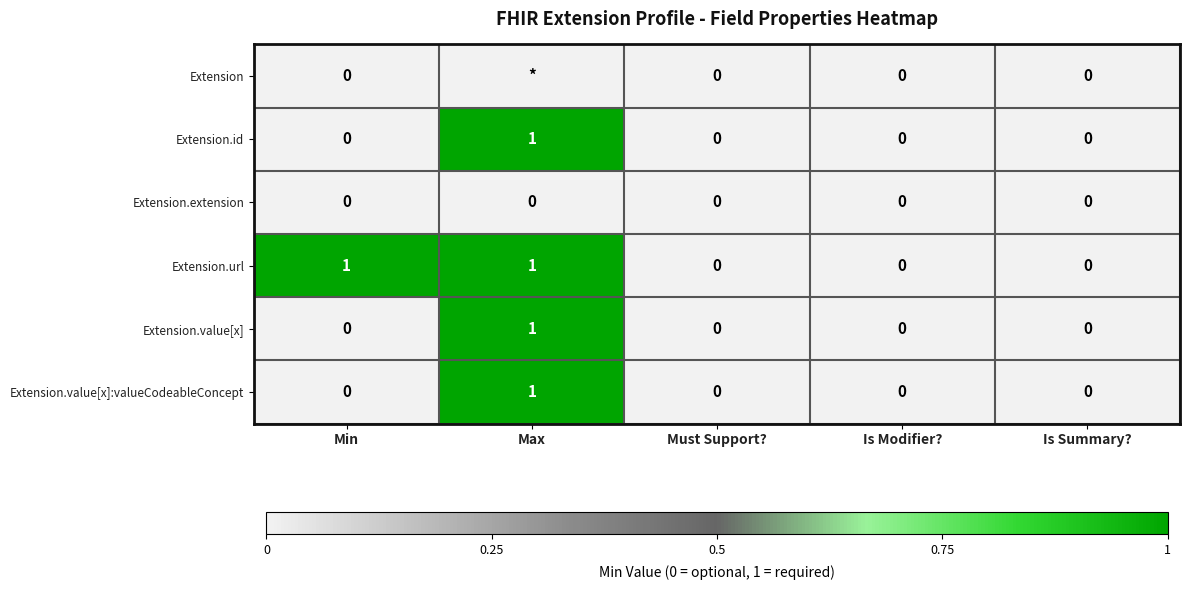

The value of Extension.url at Is Modifier? is 0. True or false?

True